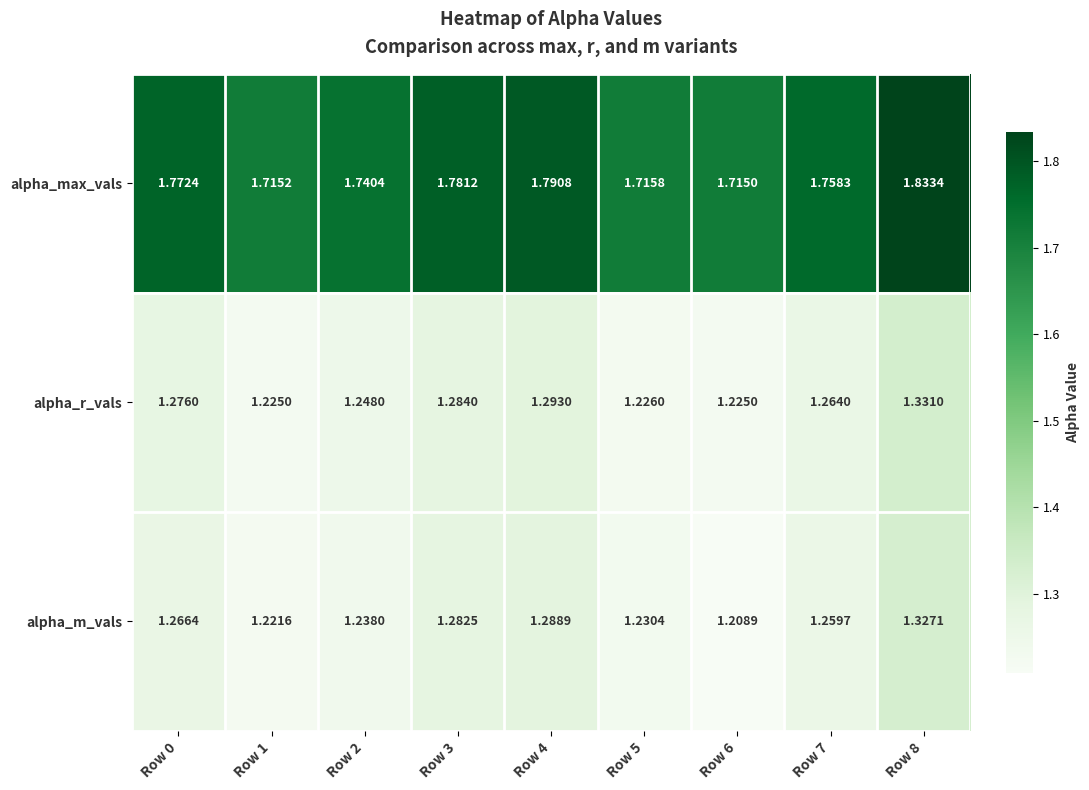

Is the value of alpha_r_vals at Row 8 greater than the value of alpha_max_vals at Row 7?

No